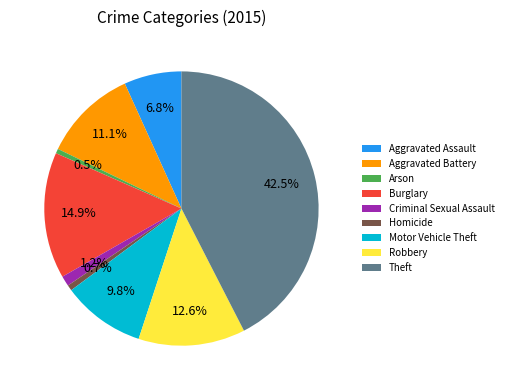

What percentage is the Motor Vehicle Theft slice, to the nearest percent?

10%